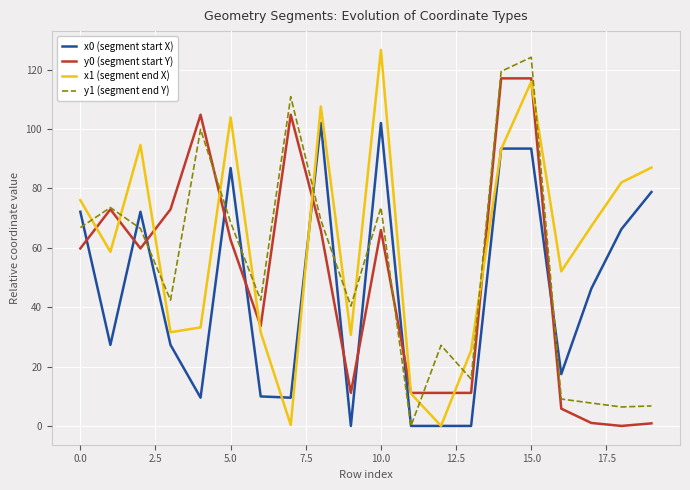

Does the chart have visible grid lines?

Yes